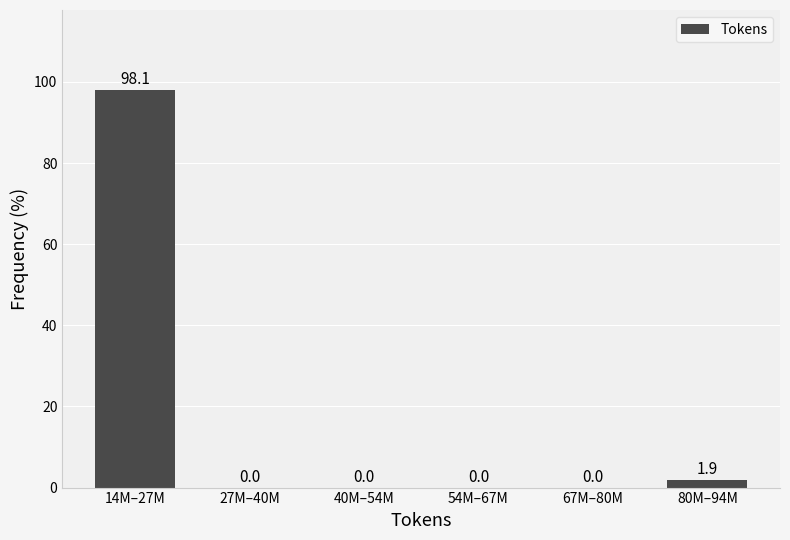

Reading right to left, what are all the values shown in this chart?

80M–94M=1.9	67M–80M=0.0	54M–67M=0.0	40M–54M=0.0	27M–40M=0.0	14M–27M=98.1